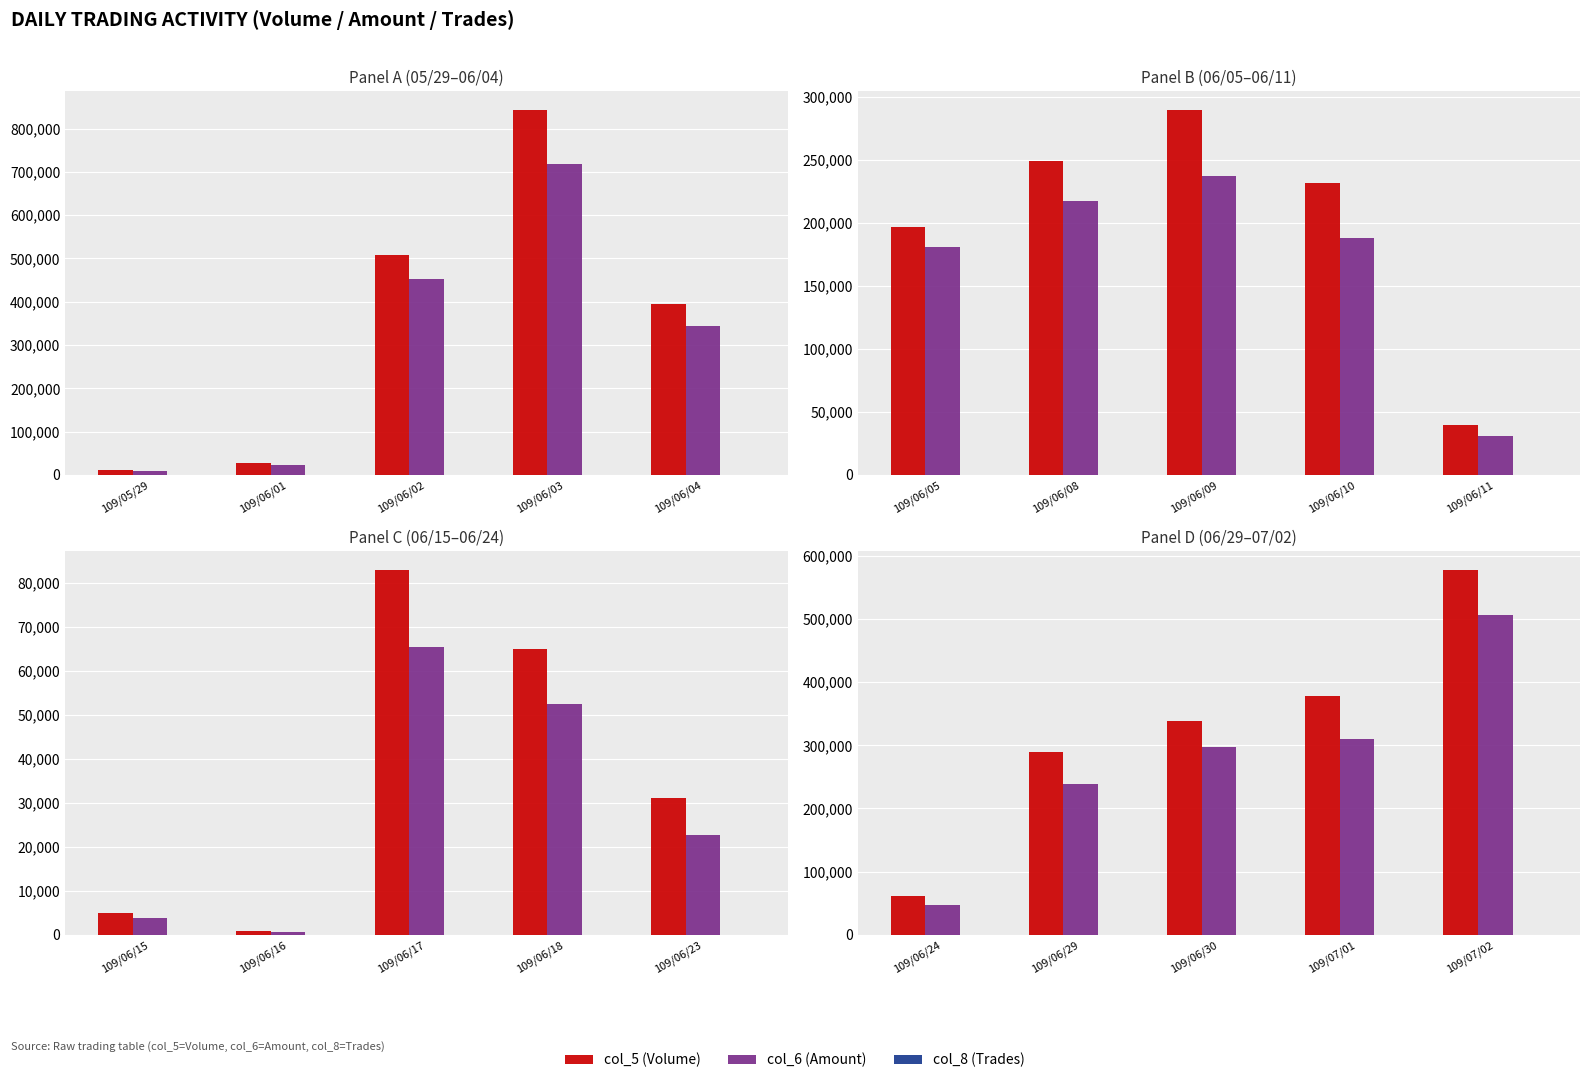

Are the bars grouped side by side (vs. stacked)?

Yes